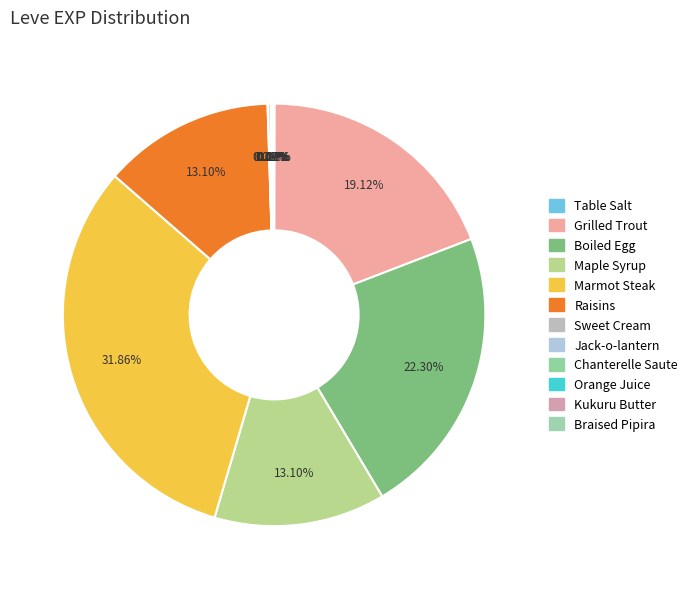

What percentage is NOT represented by Raisins?

86.9%